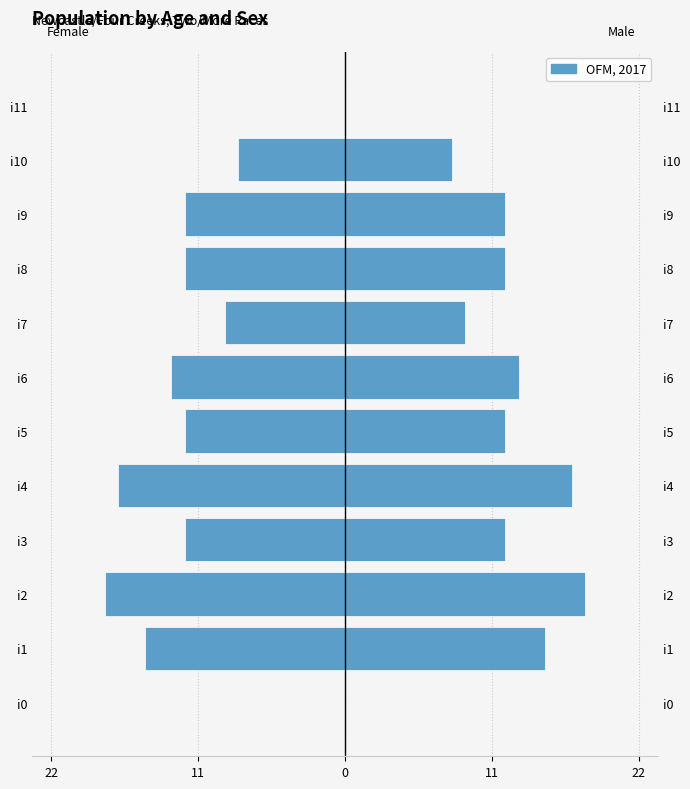

Where is Female (k1) nearest to the value -9?

i7